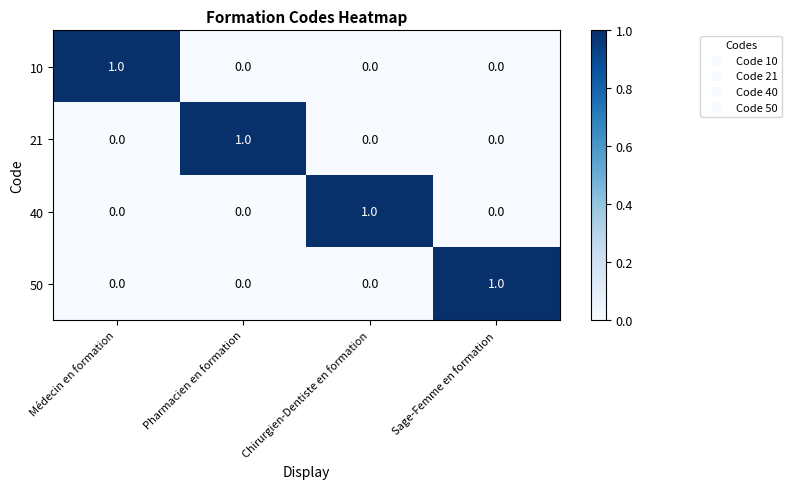

Is it true that 40 equals 0 at Sage-Femme en formation?

True